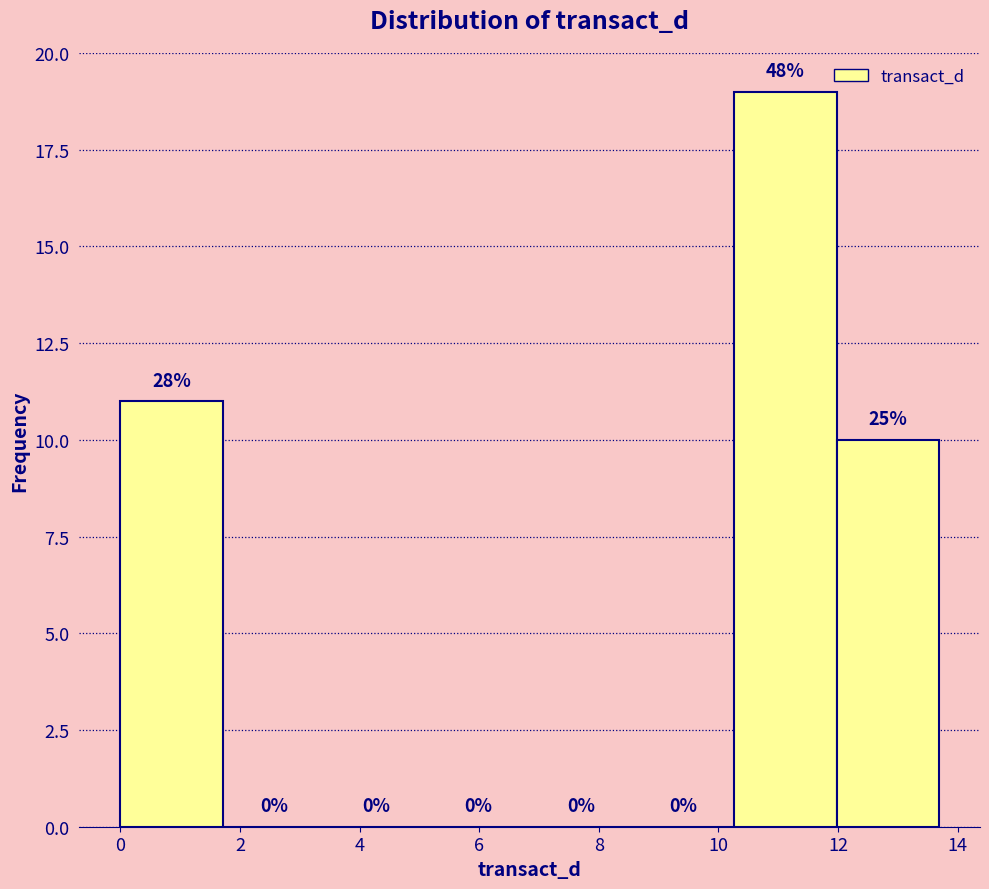

Over which range of the x-axis is the bar tallest?

10.2 to 12.0